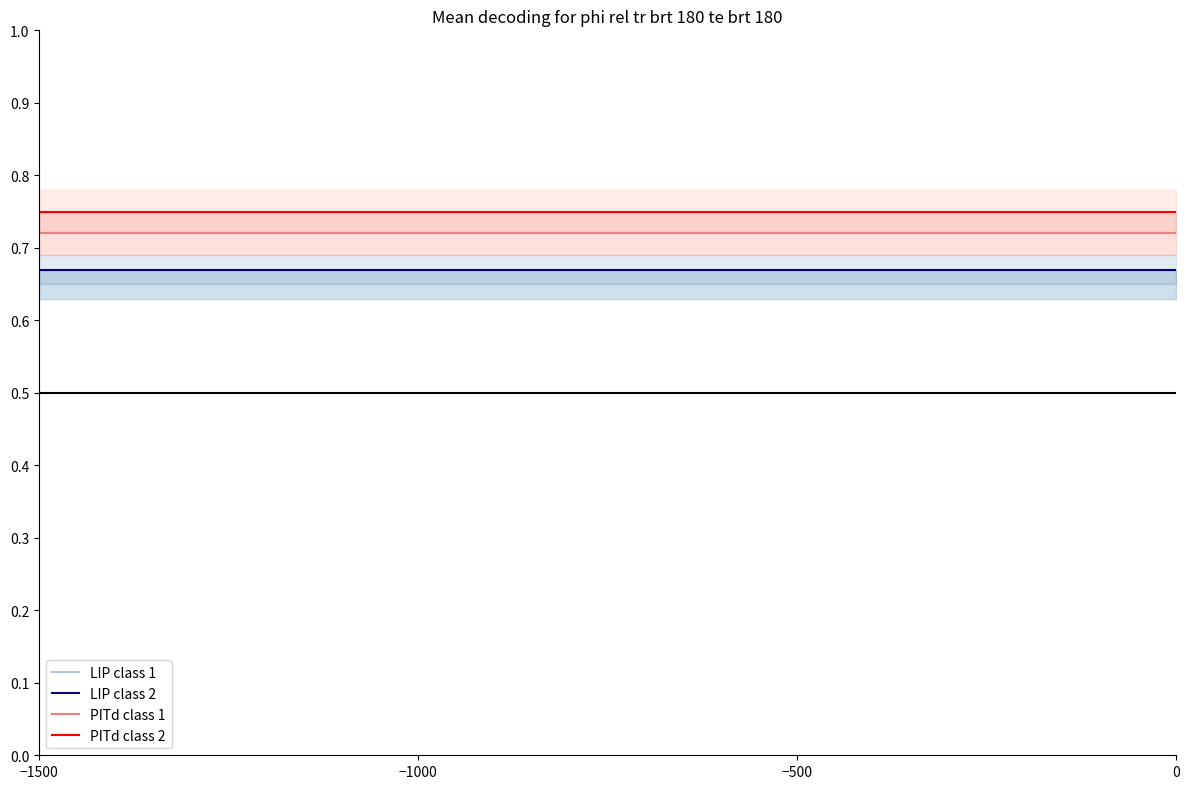

Which series has the largest range (max minus min)?

LIP class 1